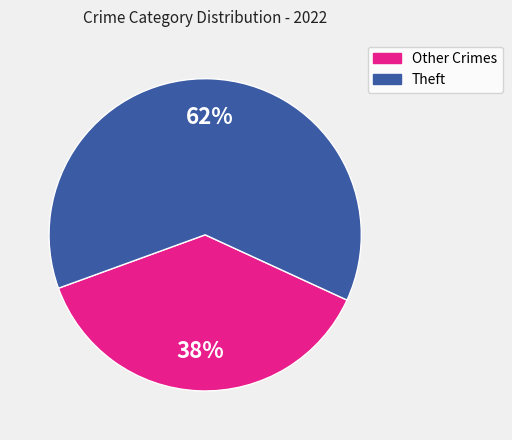

Is there a majority slice in this chart?

Yes